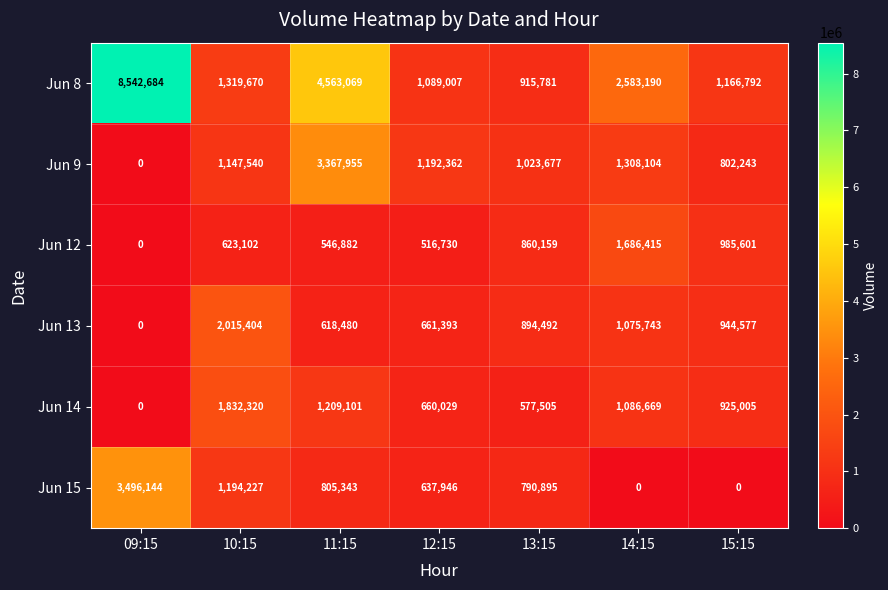

What is the difference between the Jun 15 values at 15:15 and 10:15?

1194227